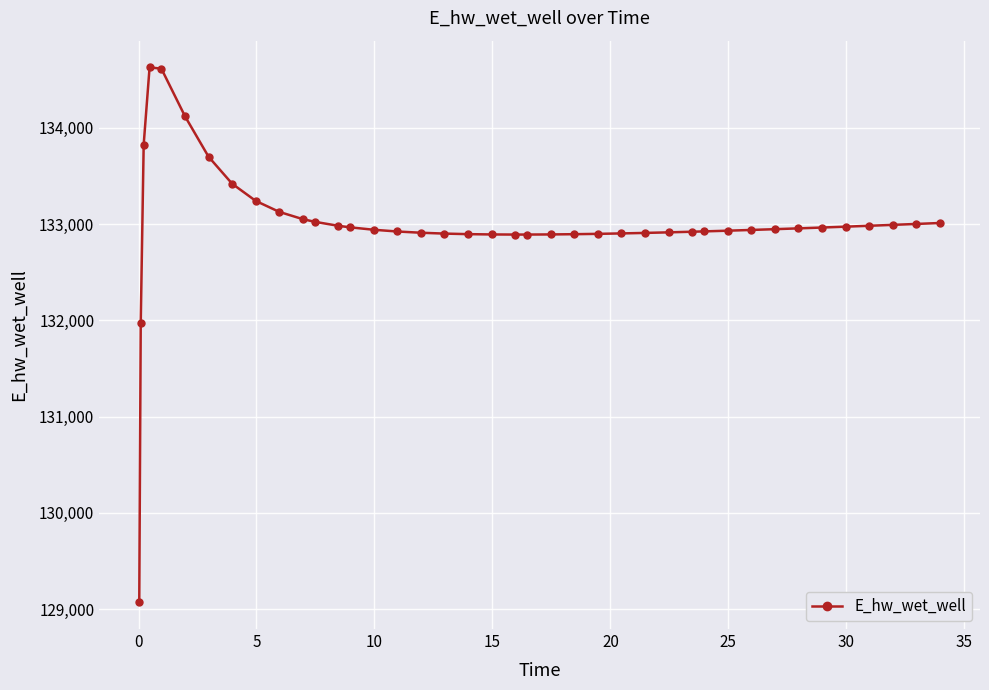

How many data points are less than 132947?

20